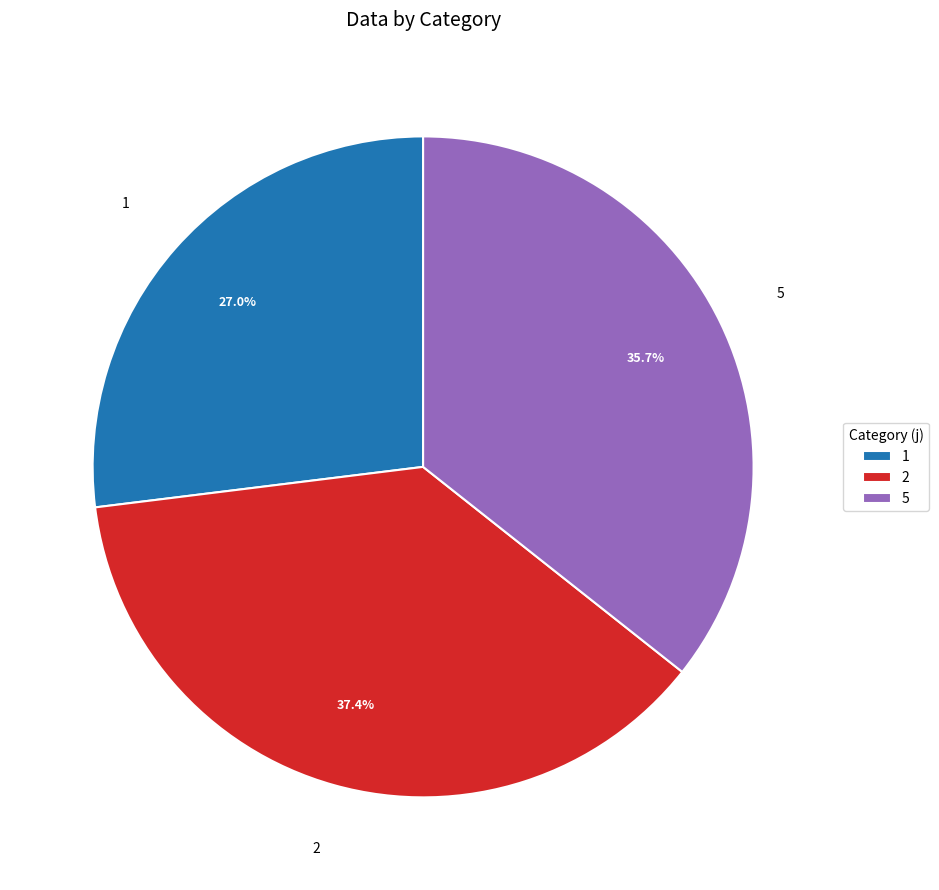

What percentage is NOT represented by 1?

73.0%